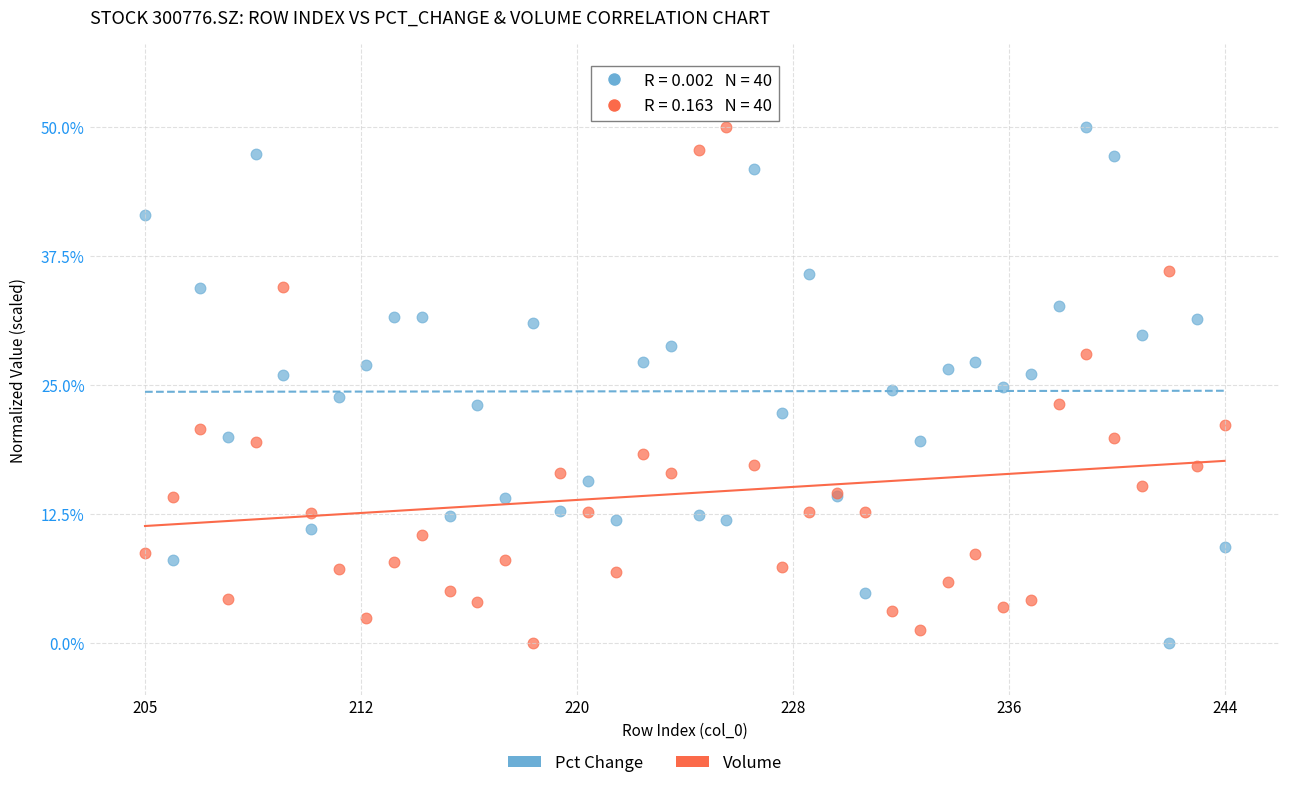

What is the X range (max minus min) for the scatter plot?

39.0